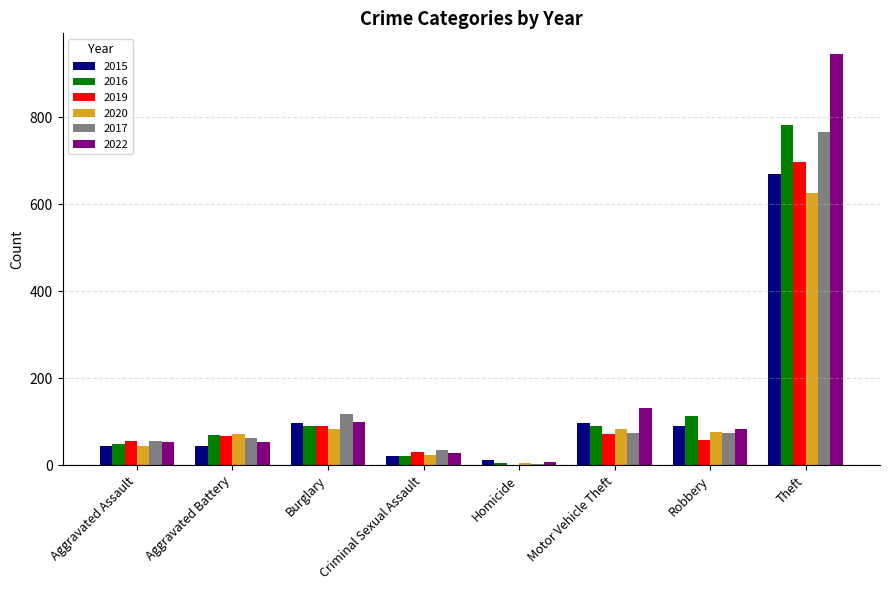

Where is 2016 nearest to the value 393?

Robbery